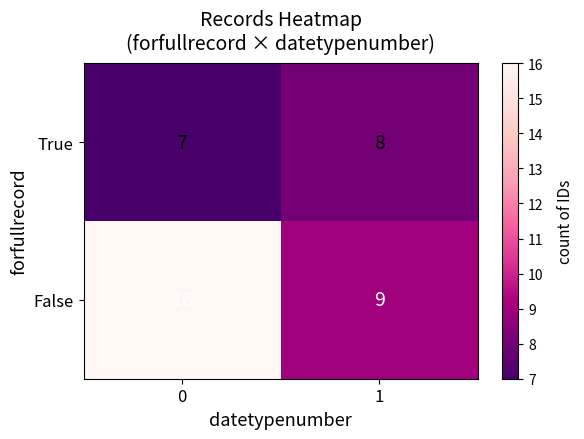

True or false: True has a value of 8 at 1.

True